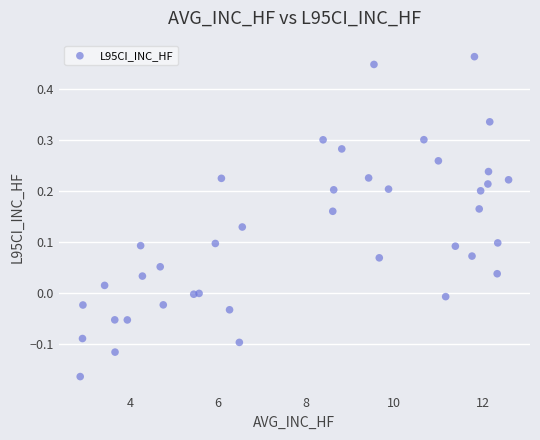

What is the range of Y values (max minus min)?

0.6